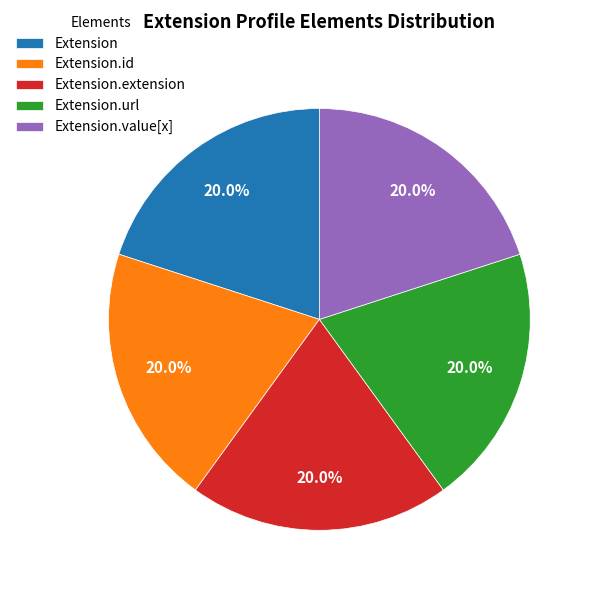

Is Extension.extension the majority of the pie?

No